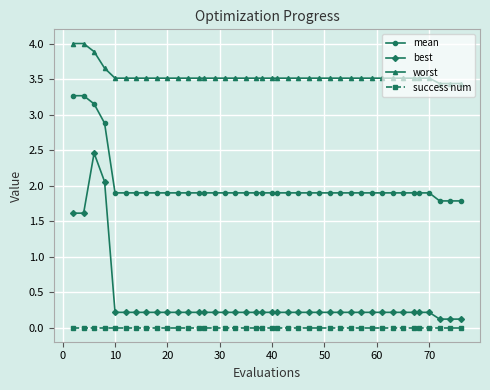

Which series has the largest range (max minus min)?

best